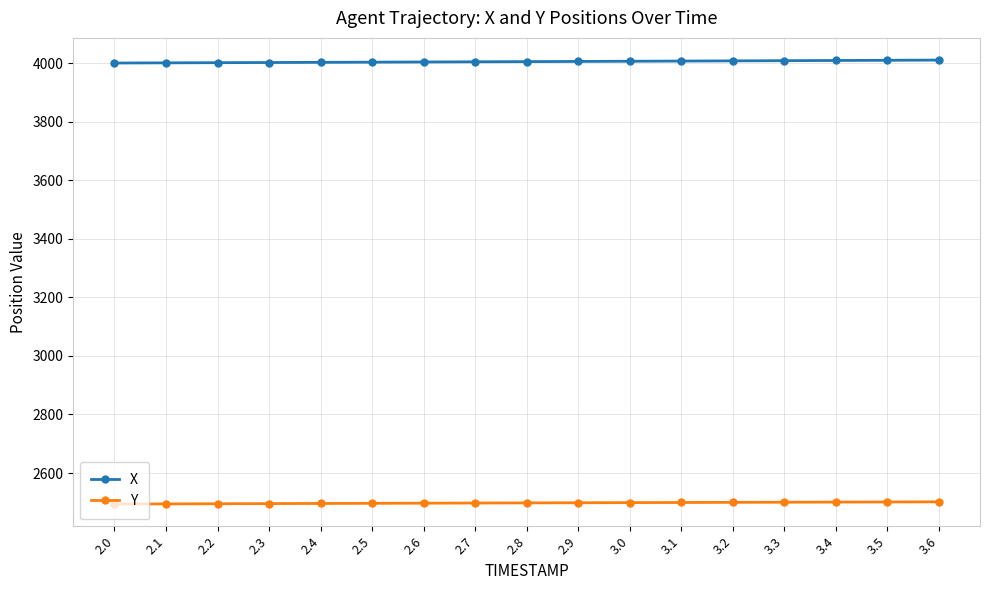

List the series in order of their overall mean, lowest first.

Y, X